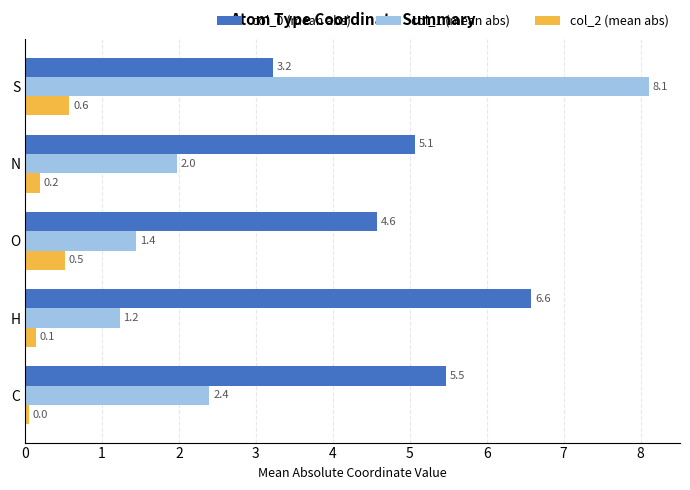

What is the total value across all series at S?

11.9